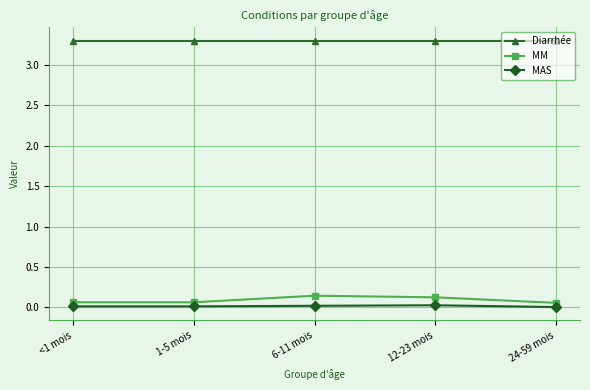

The MAS series shows 0.0 at 12-23 mois. True or false?

True